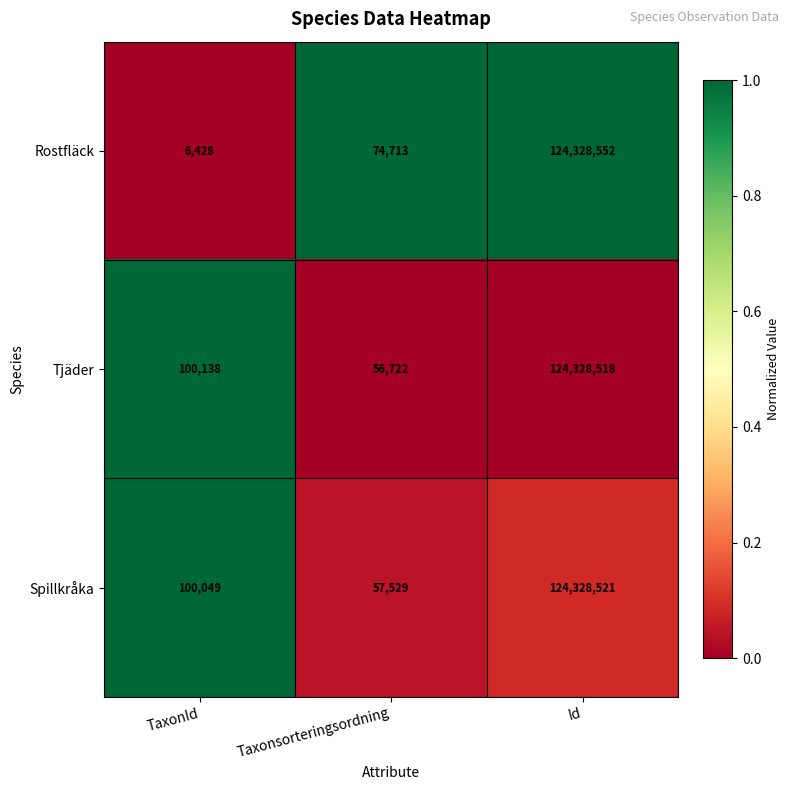

Reading left to right, extract all data points from this chart.

Rostfläck: 6428	74713	124328552
Tjäder: 100138	56722	124328518
Spillkråka: 100049	57529	124328521